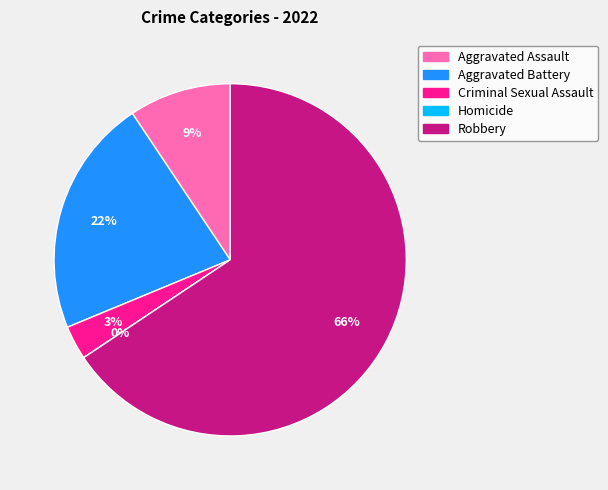

Is the sum of Criminal Sexual Assault and Homicide greater than half?

No